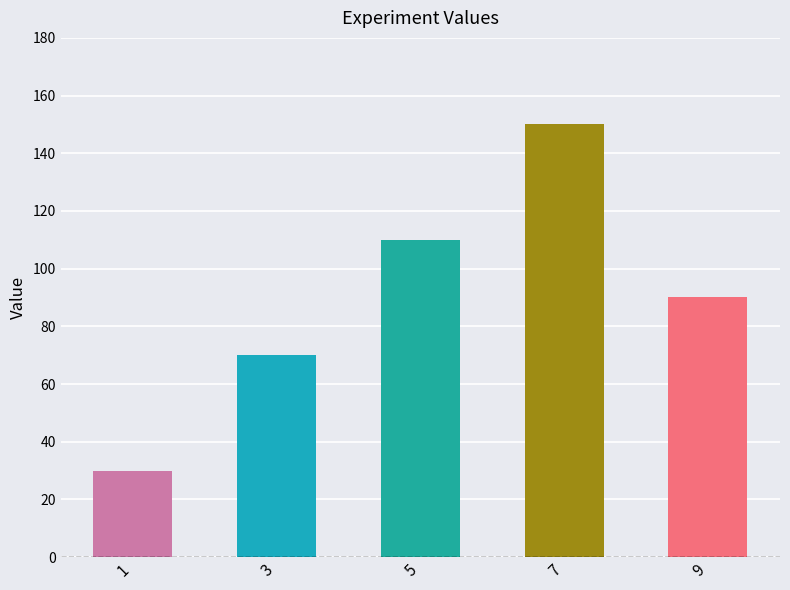

How many bars are there in total?

5